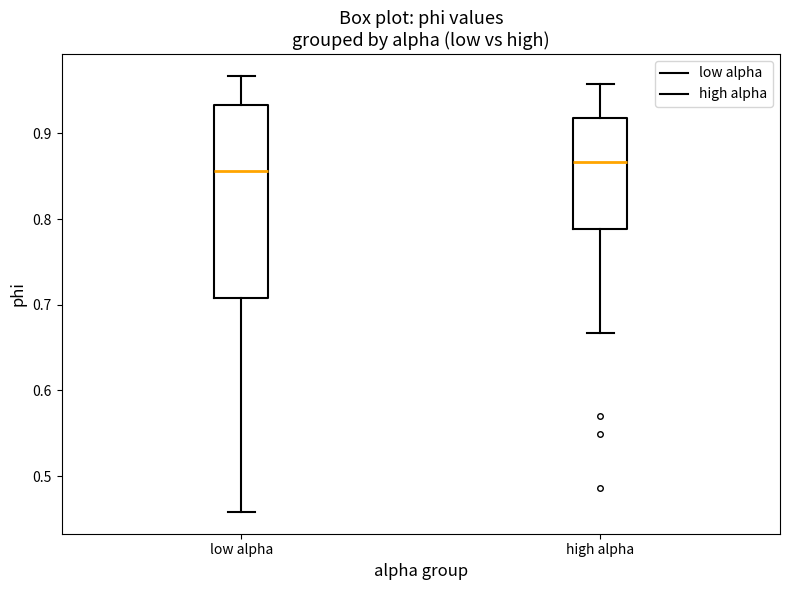

Which box's median line is the lowest?

low alpha